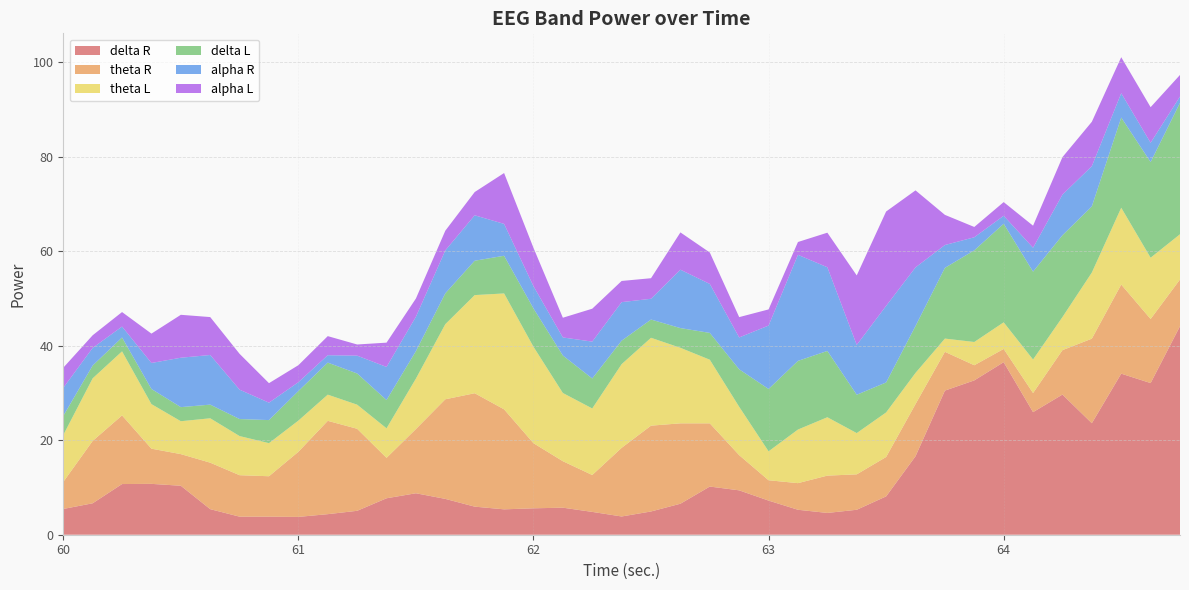

Reading right to left, list all the values displayed in this chart.

delta R: 64.75=44.1	64.625=32.1	64.5=34.1	64.375=23.6	64.25=29.6	64.125=25.9	64.0=36.5	63.875=32.6	63.75=30.5	63.625=16.6	63.5=8.1	63.375=5.3	63.25=4.6	63.125=5.3	63.0=7.2	62.875=9.4	62.75=10.2	62.625=6.6	62.5=4.9	62.375=3.9	62.25=4.8	62.125=5.7	62.0=5.6	61.875=5.4	61.75=5.9	61.625=7.6	61.5=8.8	61.375=7.7	61.25=5.1	61.125=4.3	61.0=3.8	60.875=3.8	60.75=3.8	60.625=5.4	60.5=10.4	60.375=10.8	60.25=10.7	60.125=6.7	60.0=5.5
theta R: 64.75=9.9	64.625=13.6	64.5=18.9	64.375=17.9	64.25=9.4	64.125=4.0	64.0=2.8	63.875=3.2	63.75=8.2	63.625=11.0	63.5=8.3	63.375=7.5	63.25=7.9	63.125=5.6	63.0=4.3	62.875=7.4	62.75=13.4	62.625=17.0	62.5=18.1	62.375=14.5	62.25=7.8	62.125=9.8	62.0=13.8	61.875=21.1	61.75=24.0	61.625=21.1	61.5=13.6	61.375=8.6	61.25=17.4	61.125=19.7	61.0=13.8	60.875=8.6	60.75=8.8	60.625=9.8	60.5=6.7	60.375=7.4	60.25=14.5	60.125=13.2	60.0=5.7
theta L: 64.75=9.6	64.625=13.0	64.5=16.2	64.375=14.0	64.25=7.0	64.125=7.1	64.0=5.6	63.875=4.9	63.75=2.8	63.625=6.6	63.5=9.4	63.375=8.7	63.25=12.3	63.125=11.3	63.0=6.1	62.875=10.2	62.75=13.5	62.625=16.0	62.5=18.6	62.375=17.7	62.25=14.1	62.125=14.4	62.0=20.4	61.875=24.5	61.75=20.8	61.625=15.9	61.5=10.7	61.375=6.2	61.25=5.1	61.125=5.5	61.0=6.6	60.875=7.0	60.75=8.3	60.625=9.4	60.5=7.0	60.375=9.4	60.25=13.6	60.125=13.2	60.0=9.9
delta L: 64.75=27.8	64.625=20.2	64.5=19.1	64.375=14.0	64.25=17.3	64.125=18.6	64.0=20.9	63.875=19.4	63.75=15.0	63.625=9.9	63.5=6.3	63.375=8.1	63.25=14.0	63.125=14.5	63.0=13.2	62.875=7.9	62.75=5.7	62.625=4.2	62.5=3.9	62.375=5.0	62.25=6.3	62.125=7.9	62.0=8.1	61.875=8.0	61.75=7.3	61.625=6.5	61.5=5.8	61.375=6.0	61.25=6.6	61.125=6.8	61.0=6.2	60.875=4.9	60.75=3.6	60.625=2.9	60.5=3.0	60.375=3.2	60.25=2.9	60.125=2.7	60.0=4.0
alpha R: 64.75=1.3	64.625=4.1	64.5=5.1	64.375=8.5	64.25=8.6	64.125=5.1	64.0=1.7	63.875=2.8	63.75=4.8	63.625=12.4	63.5=16.2	63.375=10.5	63.25=17.7	63.125=22.4	63.0=13.4	62.875=6.7	62.75=10.4	62.625=12.3	62.5=4.4	62.375=8.2	62.25=7.8	62.125=3.8	62.0=4.7	61.875=6.7	61.75=9.6	61.625=9.1	61.5=7.3	61.375=7.0	61.25=3.8	61.125=1.6	61.0=1.9	60.875=3.7	60.75=6.2	60.625=10.5	60.5=10.4	60.375=5.5	60.25=2.3	60.125=3.7	60.0=5.9
alpha L: 64.75=4.6	64.625=7.5	64.5=7.6	64.375=9.4	64.25=7.9	64.125=4.7	64.0=2.9	63.875=2.2	63.75=6.4	63.625=16.3	63.5=20.0	63.375=14.7	63.25=7.3	63.125=2.7	63.0=3.4	62.875=4.3	62.75=6.7	62.625=7.9	62.5=4.3	62.375=4.5	62.25=7.0	62.125=4.2	62.0=8.1	61.875=10.8	61.75=4.9	61.625=4.2	61.5=3.9	61.375=5.1	61.25=2.4	61.125=4.0	61.0=3.6	60.875=4.1	60.75=7.6	60.625=8.0	60.5=9.1	60.375=6.2	60.25=3.1	60.125=2.7	60.0=4.3